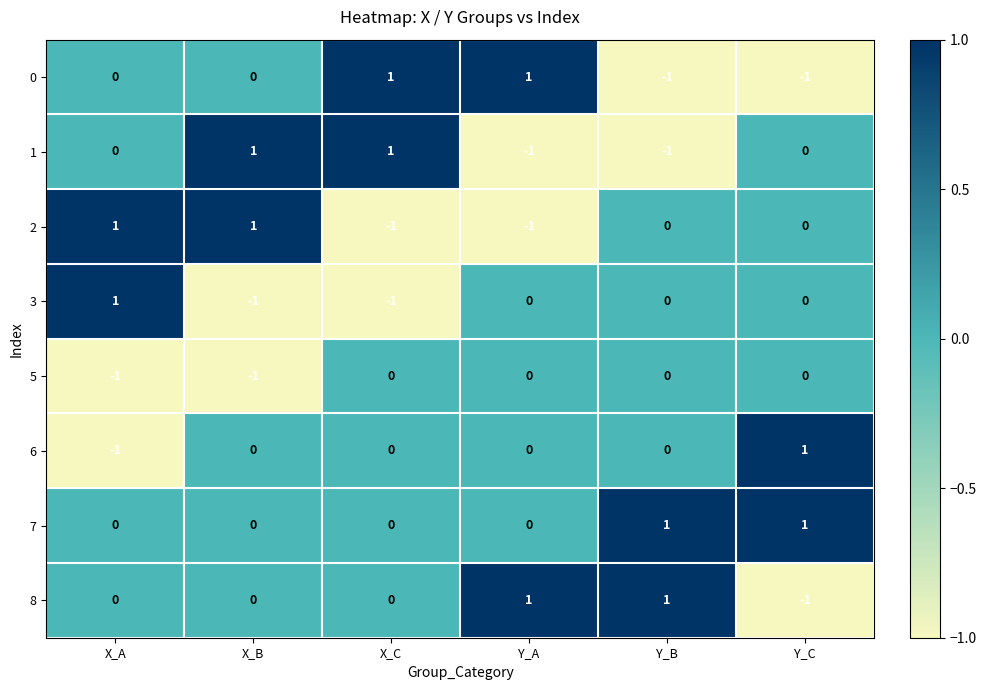

How many 2 values are between -1 and 1?

6